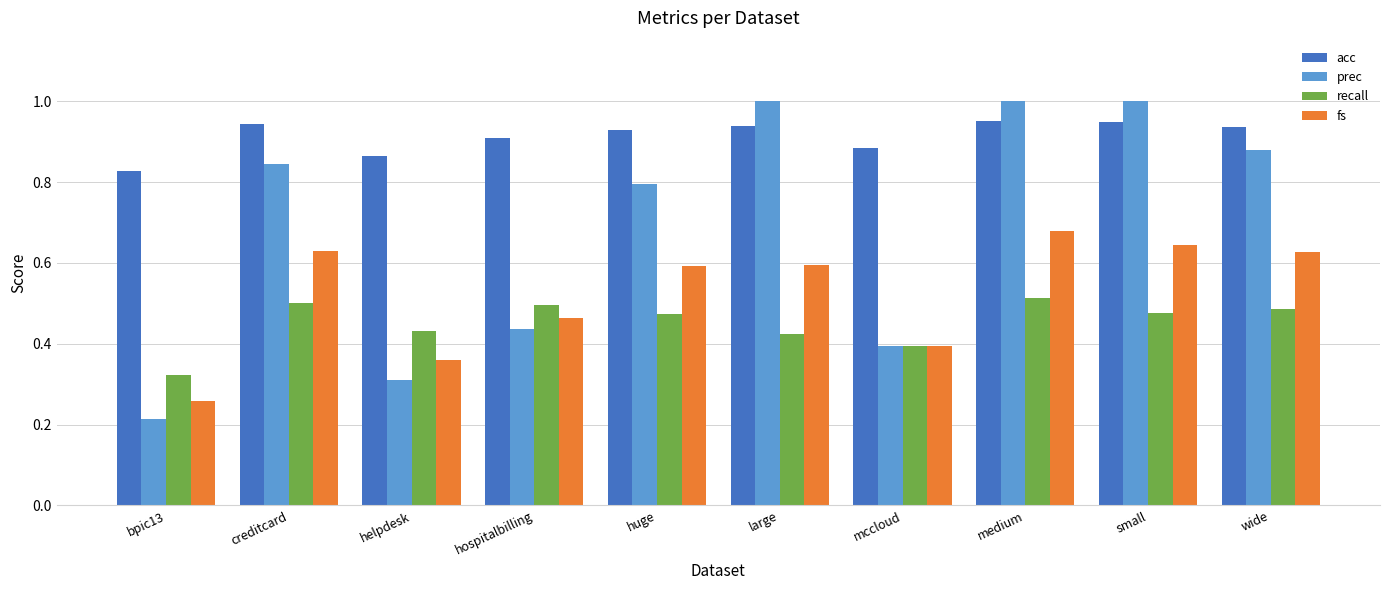

Which category has the lowest value in the recall series?

bpic13